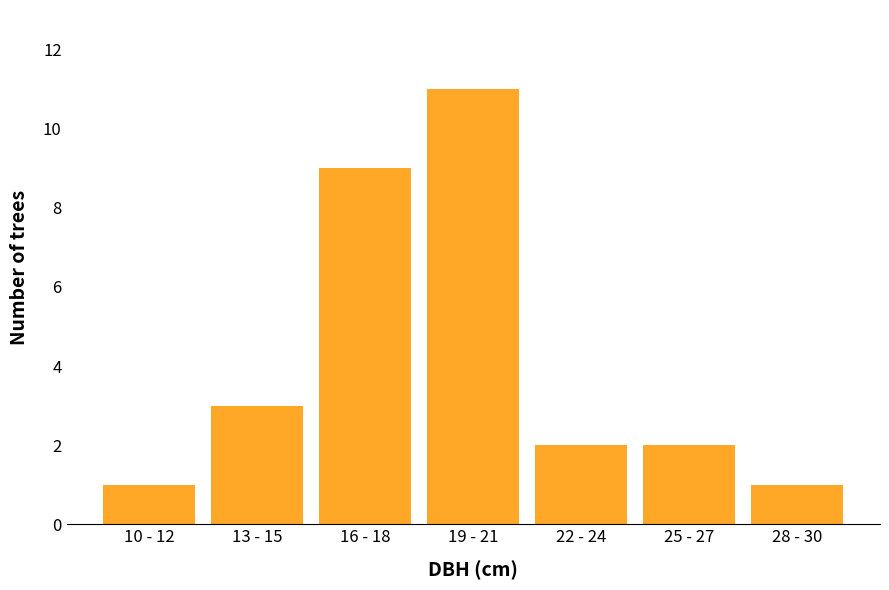

Reading left to right, what are all the values shown in this chart?

1	3	9	11	2	2	1